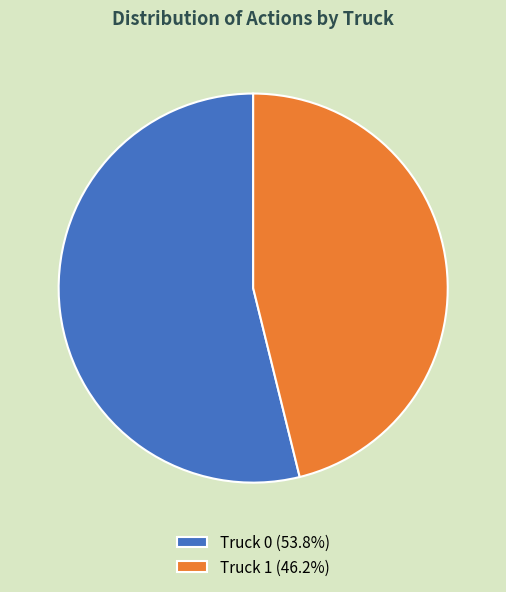

What is the ratio of the value at Truck 0 to the value at Truck 1?

1.2